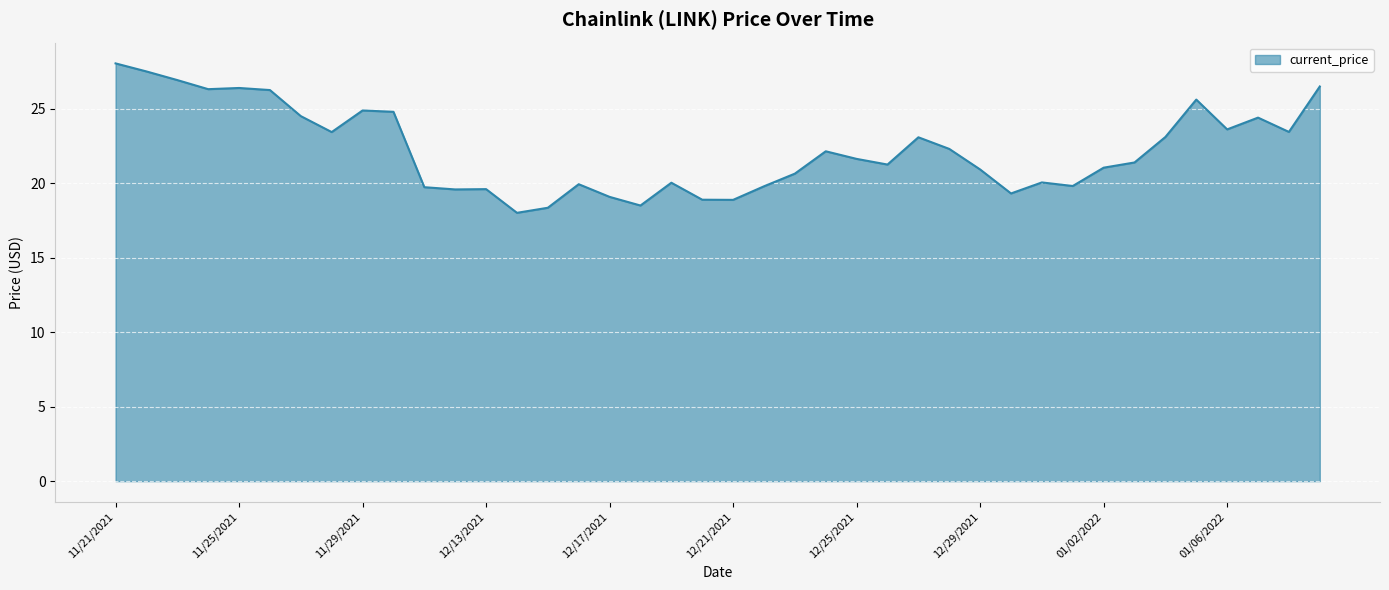

What is the smallest value displayed?

18.0